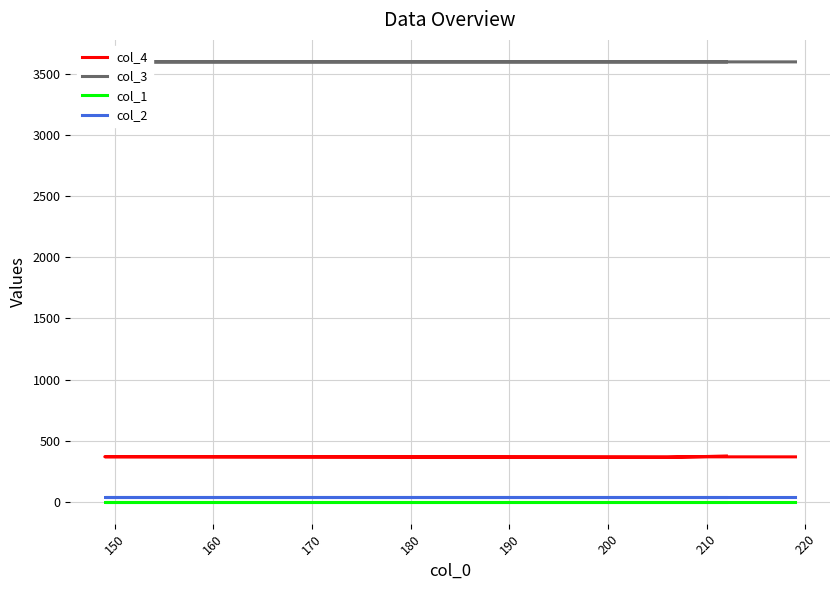

Which series has the largest total across all categories?

col_3